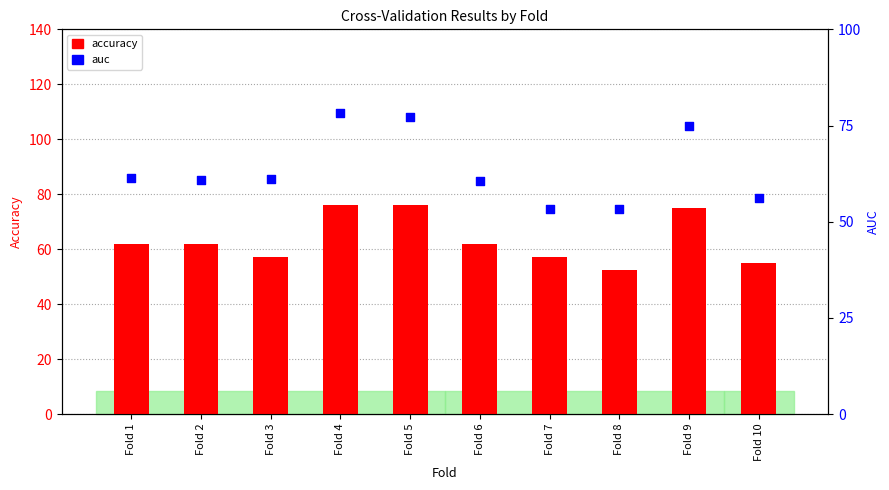

What is the total value across all series at Fold 4?

154.6